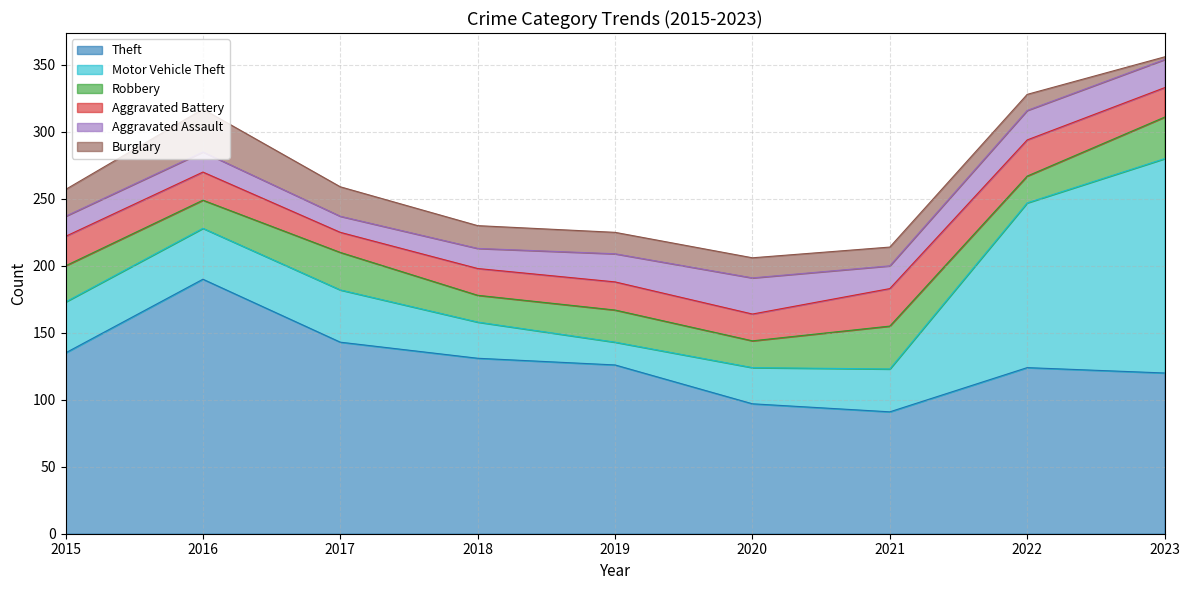

True or false: Aggravated Battery and Motor Vehicle Theft cross at least once.

True